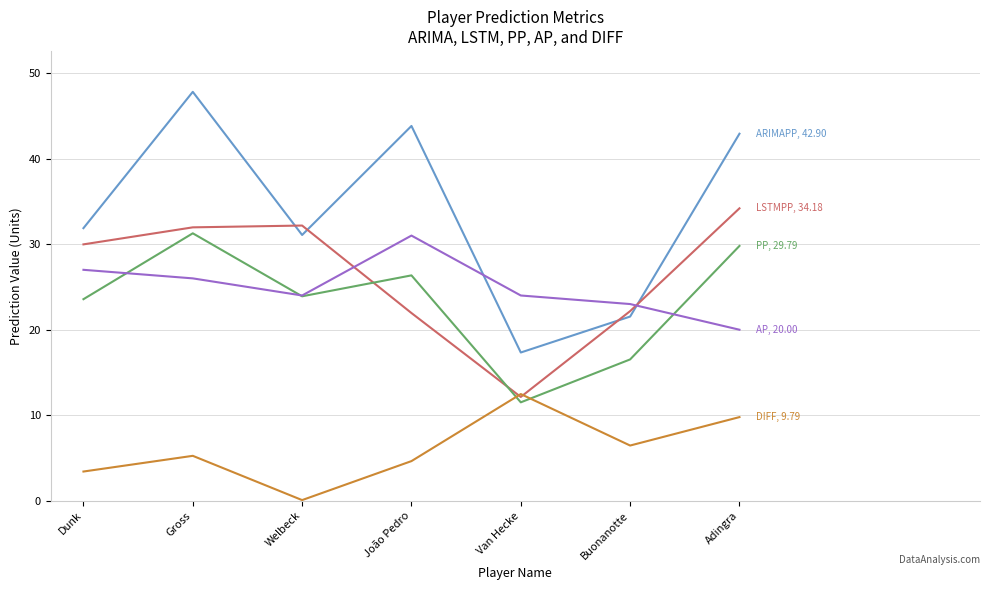

At which category is the sum across all series the highest?

Gross